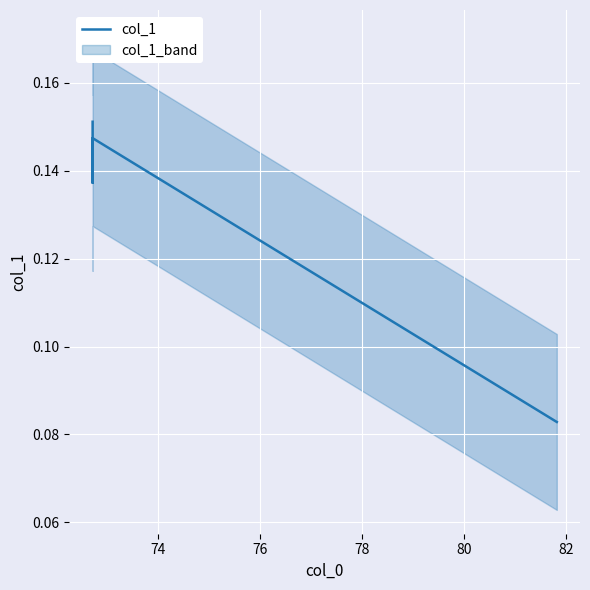

True or false: the data shows 0.2 at 74.

False